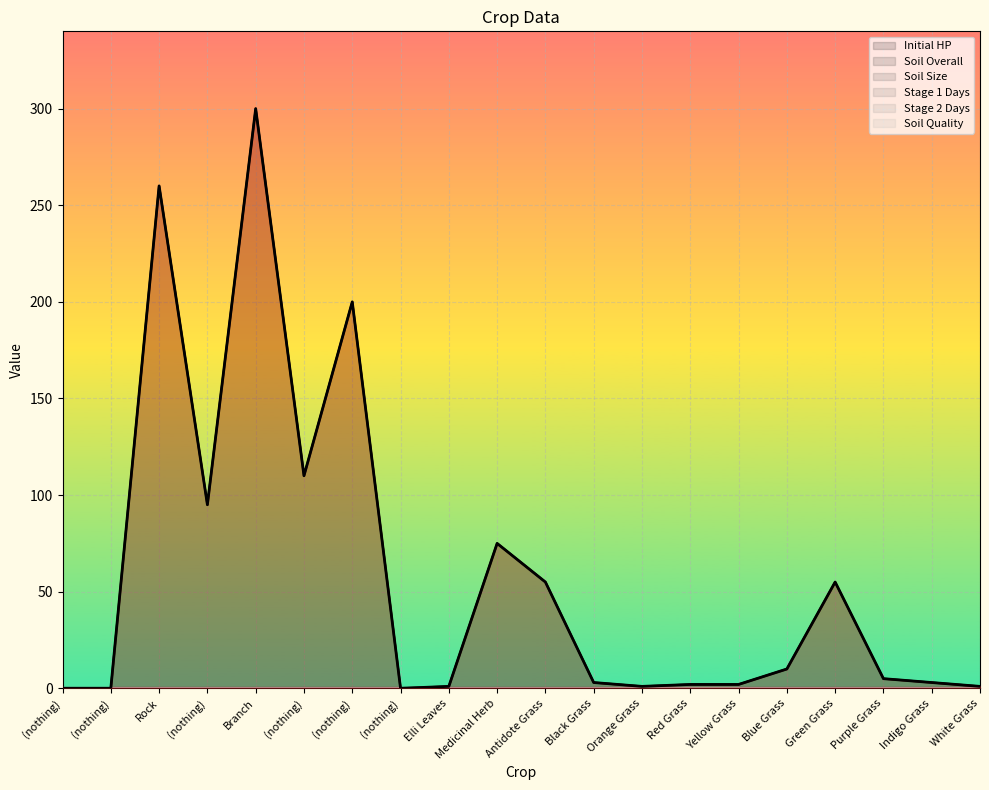

Rank the series at (nothing) from lowest to highest value.

Initial HP, Soil Overall, Soil Size, Stage 1 Days, Stage 2 Days, Soil Quality